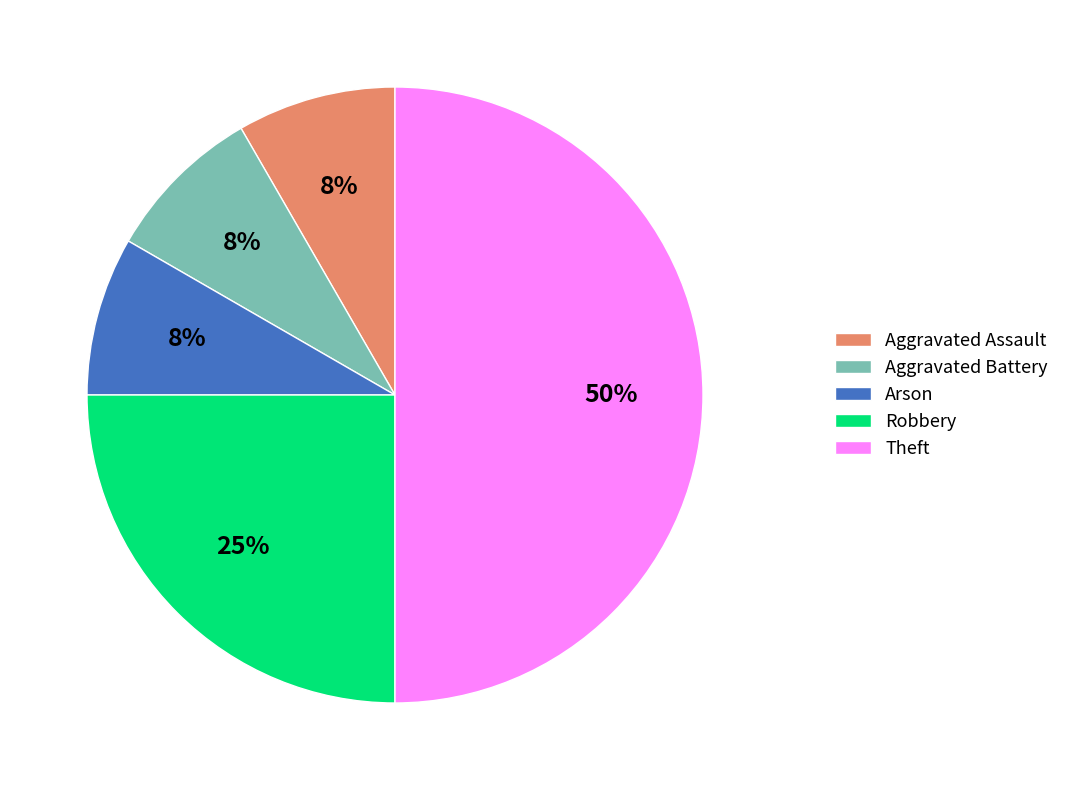

Count the number of slices in the pie.

5